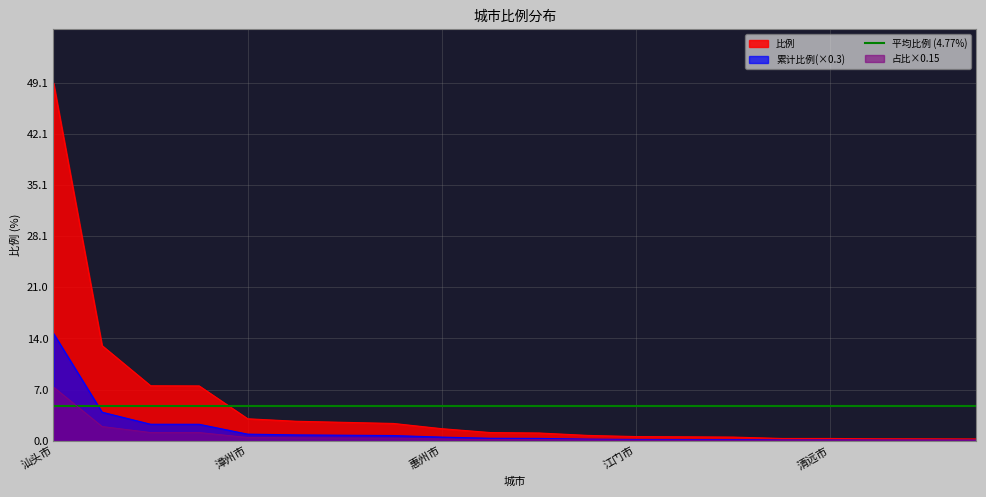

Where does the data first go above 1?

汕头市